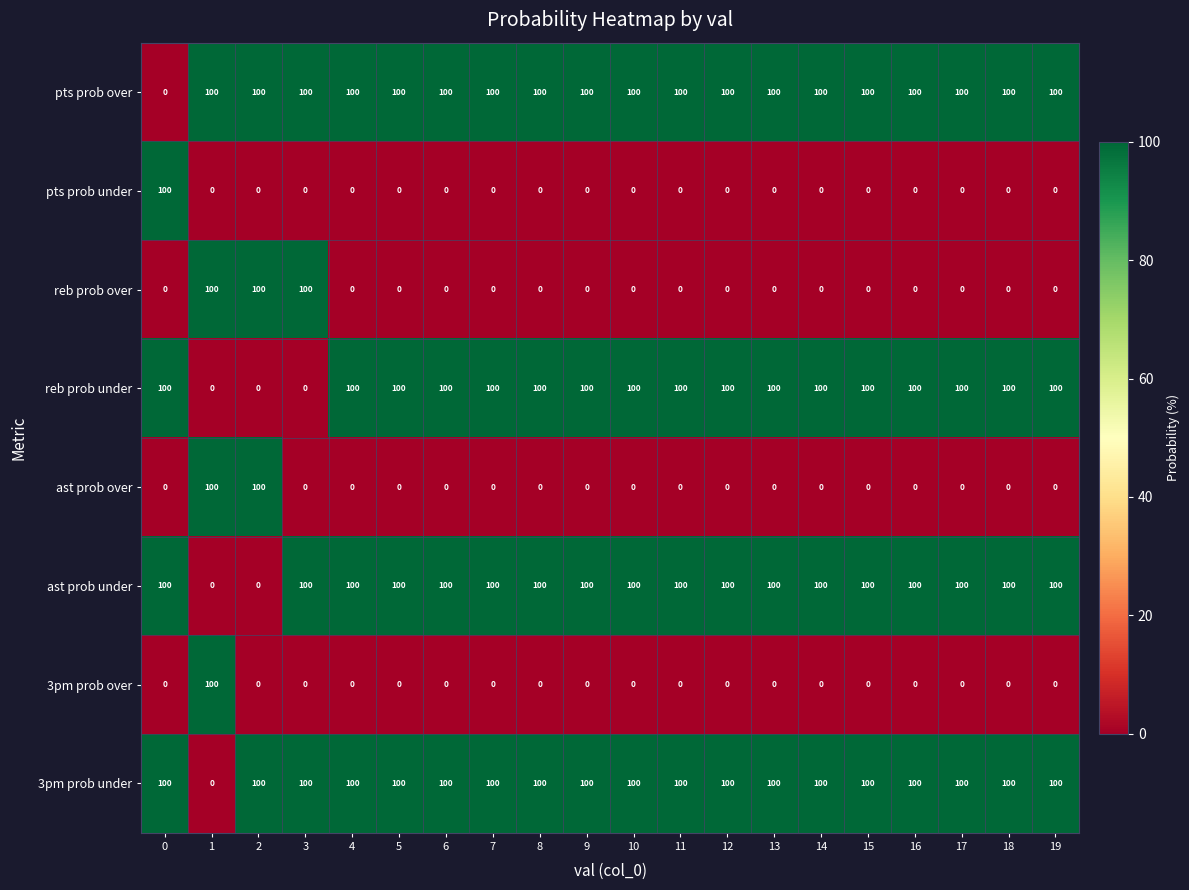

What is the difference between the highest and lowest values at 0?

100